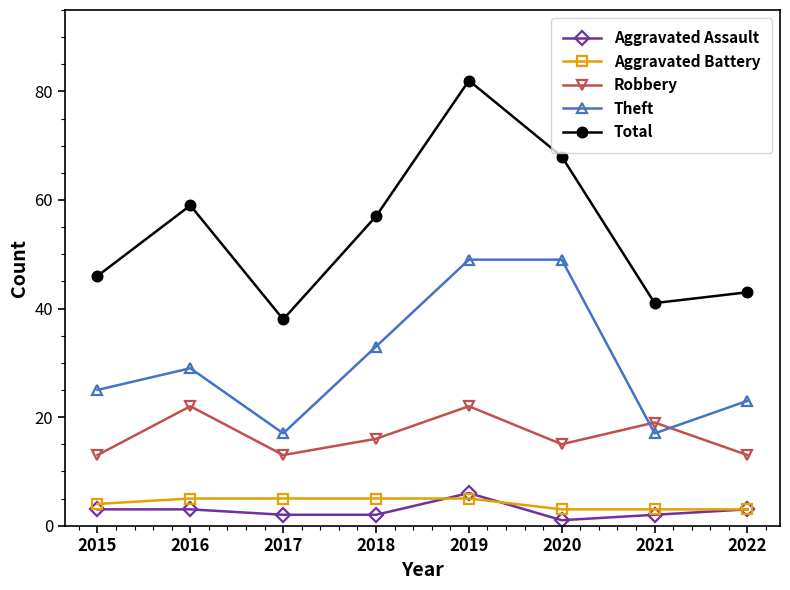

At which category does Theft reach its first local valley?

2017